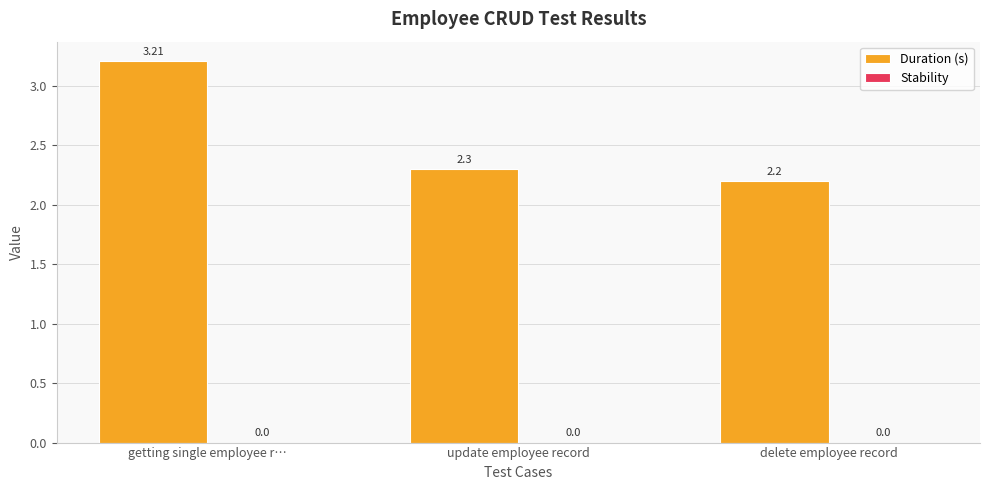

List the labels in order of value, smallest first.

delete employee record, update employee record, getting single employee r…